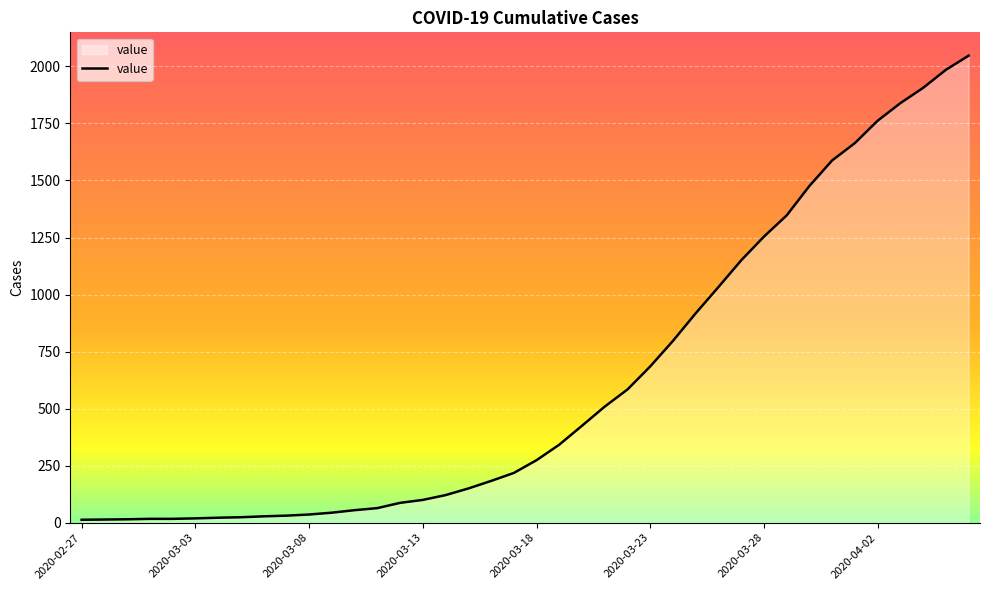

What is the greatest value displayed?

2047